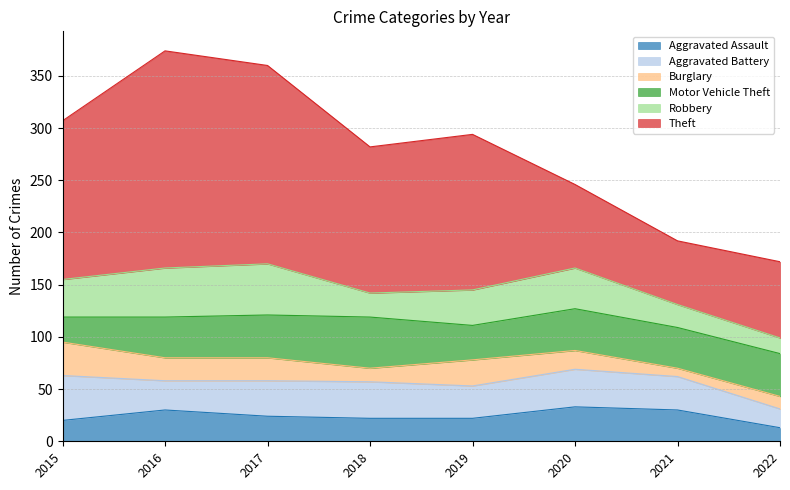

In Aggravated Battery, how many points are lower than both neighbors (excluding endpoints)?

2